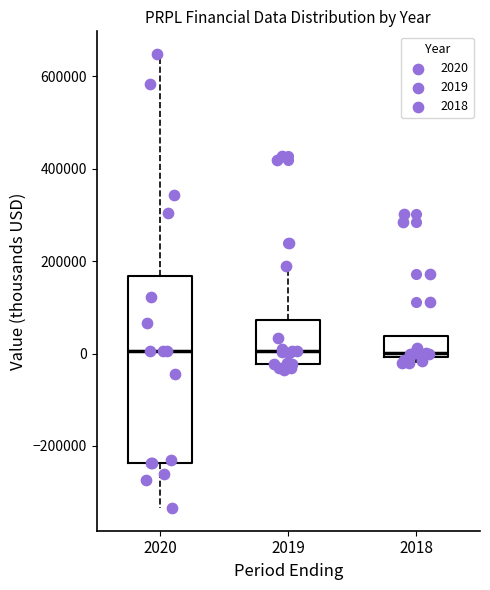

Reading left to right, transcribe this box plot: for each box, give where its median line is, the range the box spans, and where its two whiskers end, as read against the y-axis. The values are not printed on the chart, so give them approximately, as read against the axis.

2020: median 0, box -240000 to 160000, whiskers -340000 to 640000
2019: median 0, box -20000 to 80000, whiskers -40000 to 180000
2018: median 0 (just above the box's lower edge), box 0 to 40000, whiskers -20000 to 40000